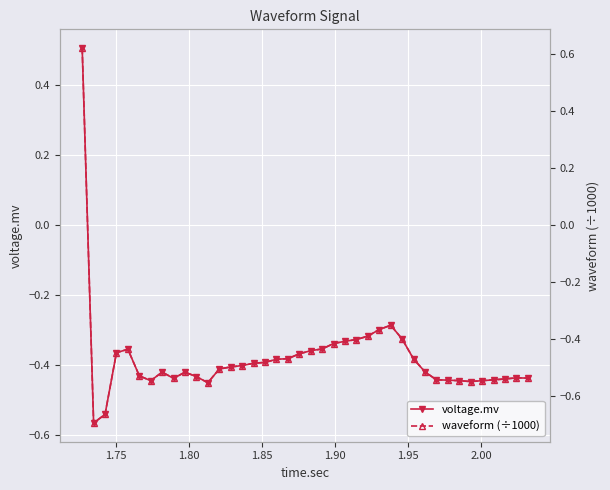

True or false: voltage.mv and waveform (÷1000) intersect in this chart.

True